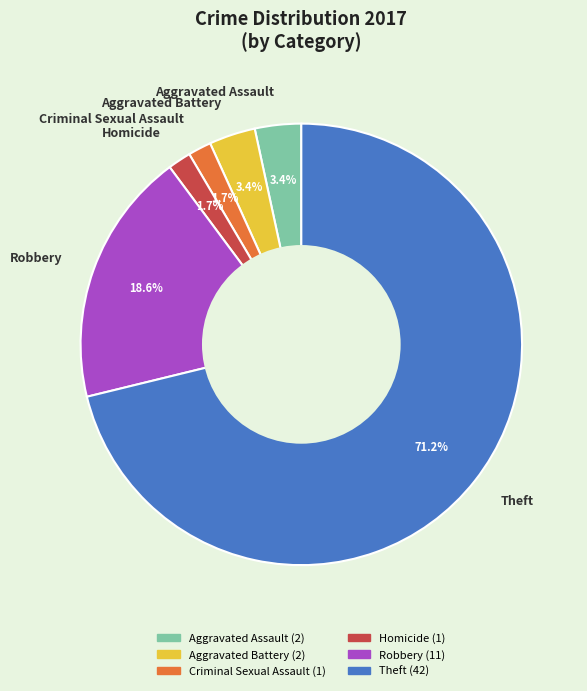

What percentage is the Theft slice, to the nearest percent?

71%